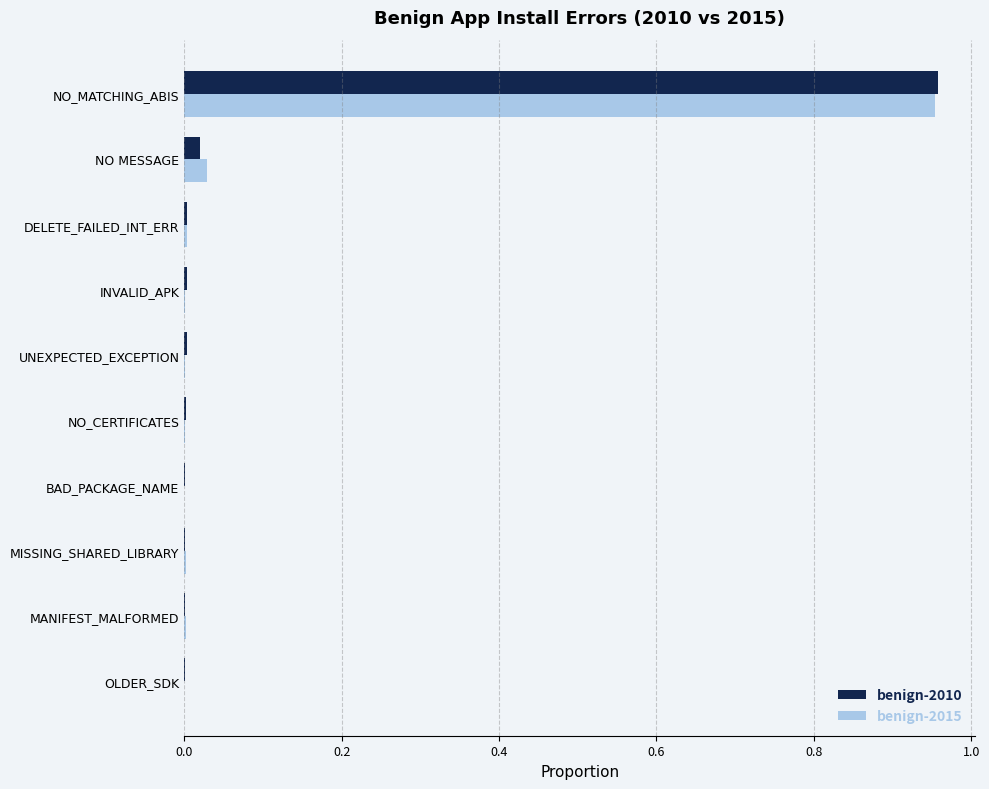

The value of benign-2015 at OLDER_SDK is 0.0. True or false?

True